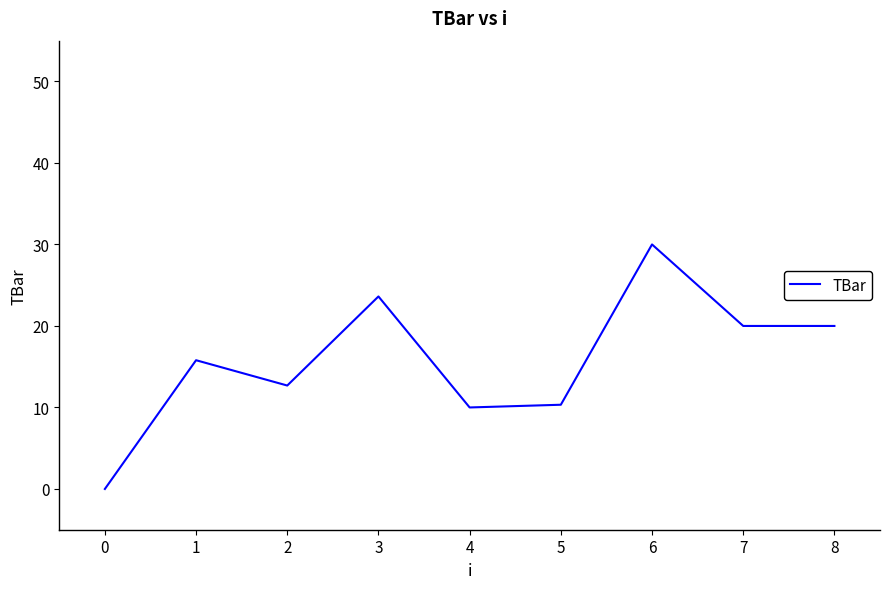

Reading right to left, list all the values displayed in this chart.

20.0	20.0	30.0	10.3	10.0	23.6	12.7	15.8	0.0